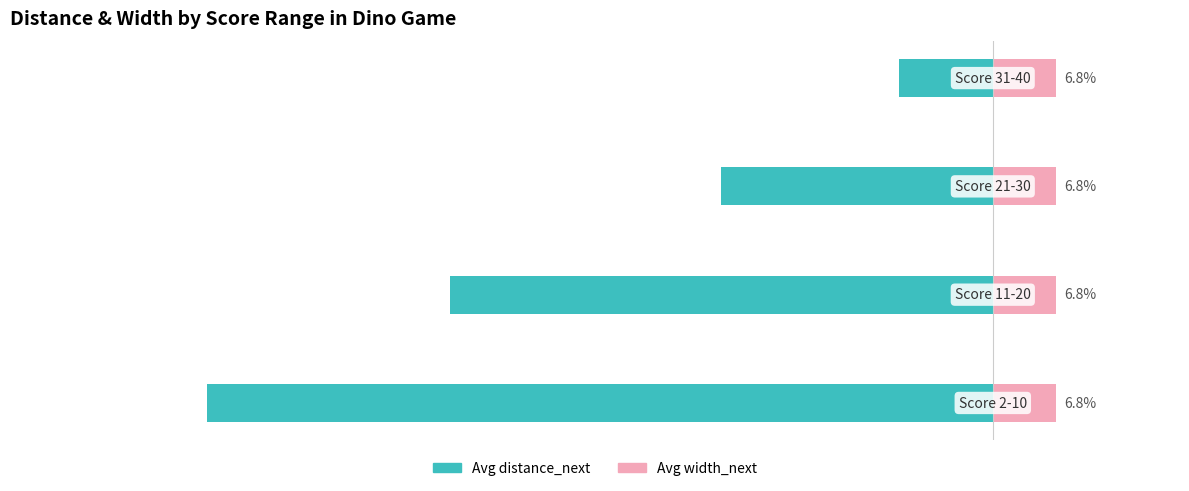

What is the difference between the Avg distance_next values at 3 and 1?

48.0